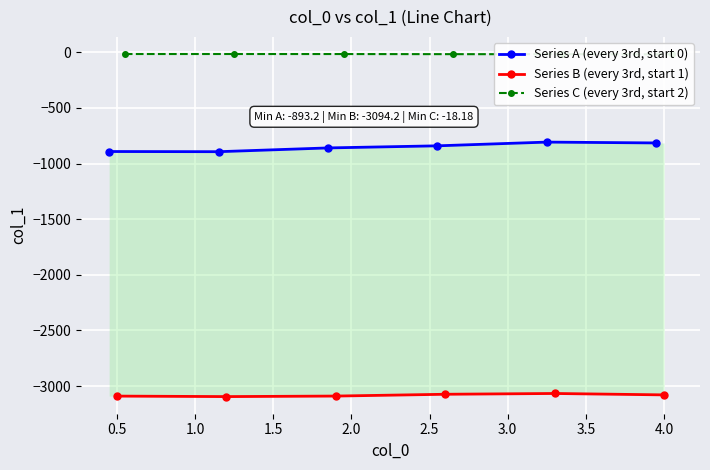

True or false: Series B (every 3rd, start 1) has a value of -1666.7 at 4.0.

False